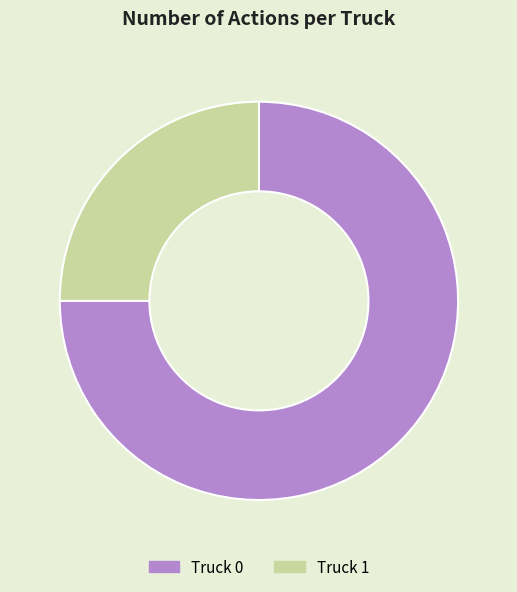

Approximately how many times larger is the value at Truck 0 compared to Truck 1?

3.0